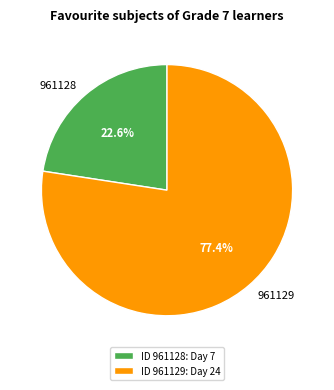

What percentage is the 961129 slice, to the nearest percent?

77%